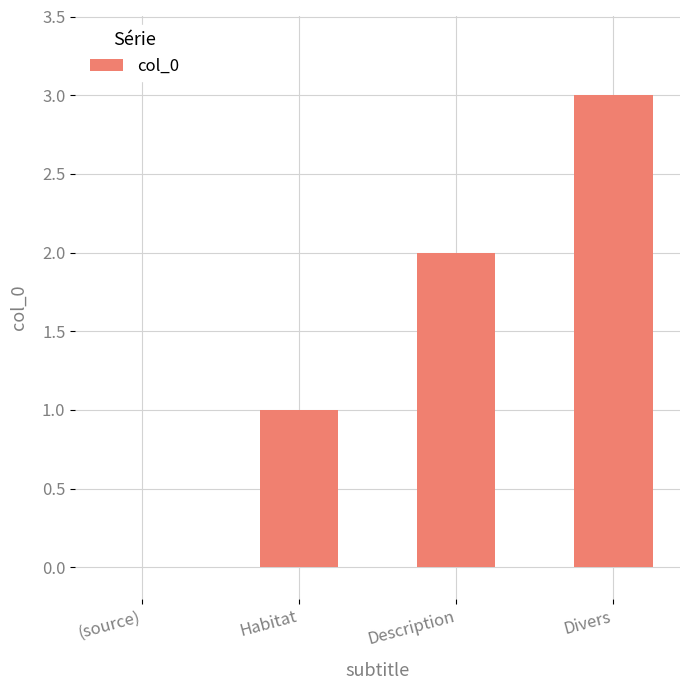

Which has a higher value, Habitat or (source)?

Habitat